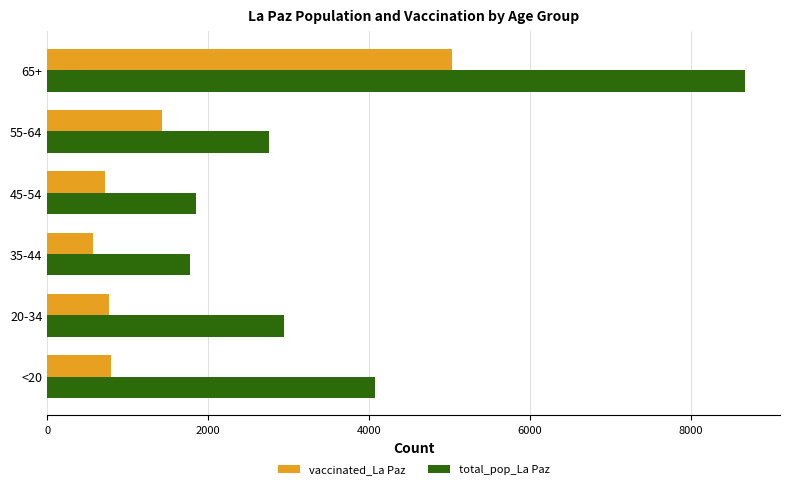

What is the lowest value of the total_pop_La Paz series?

1773